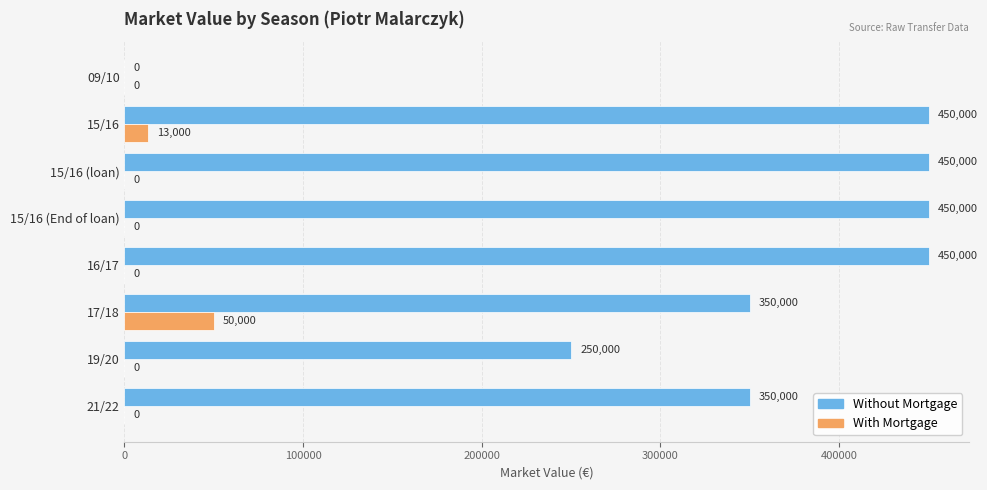

What is the sum of all With Mortgage values?

63000